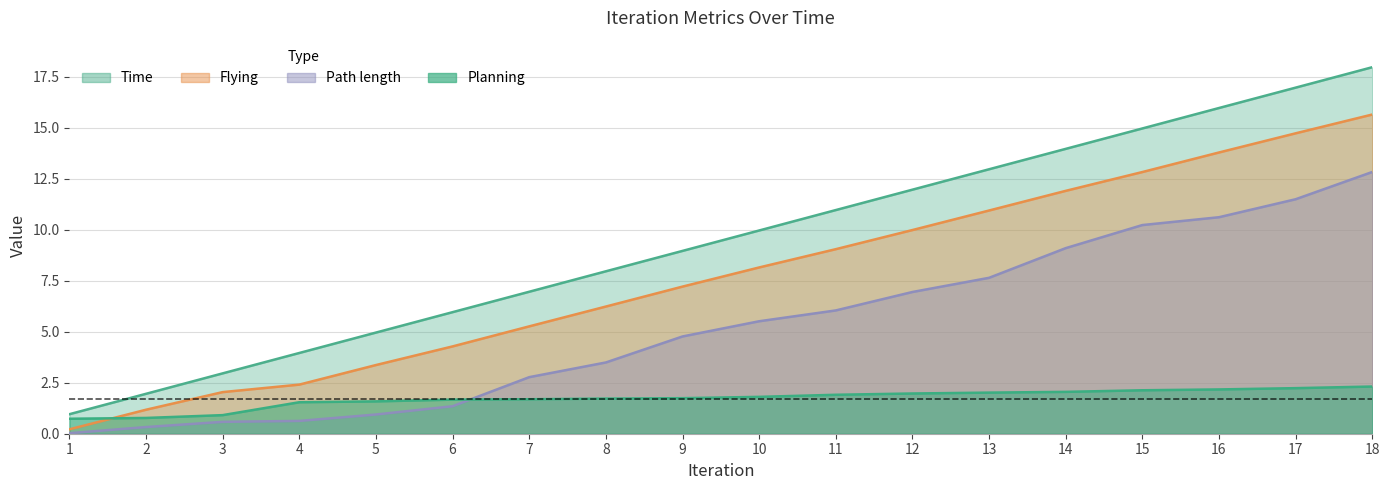

Read the Time value at 6.

6.0